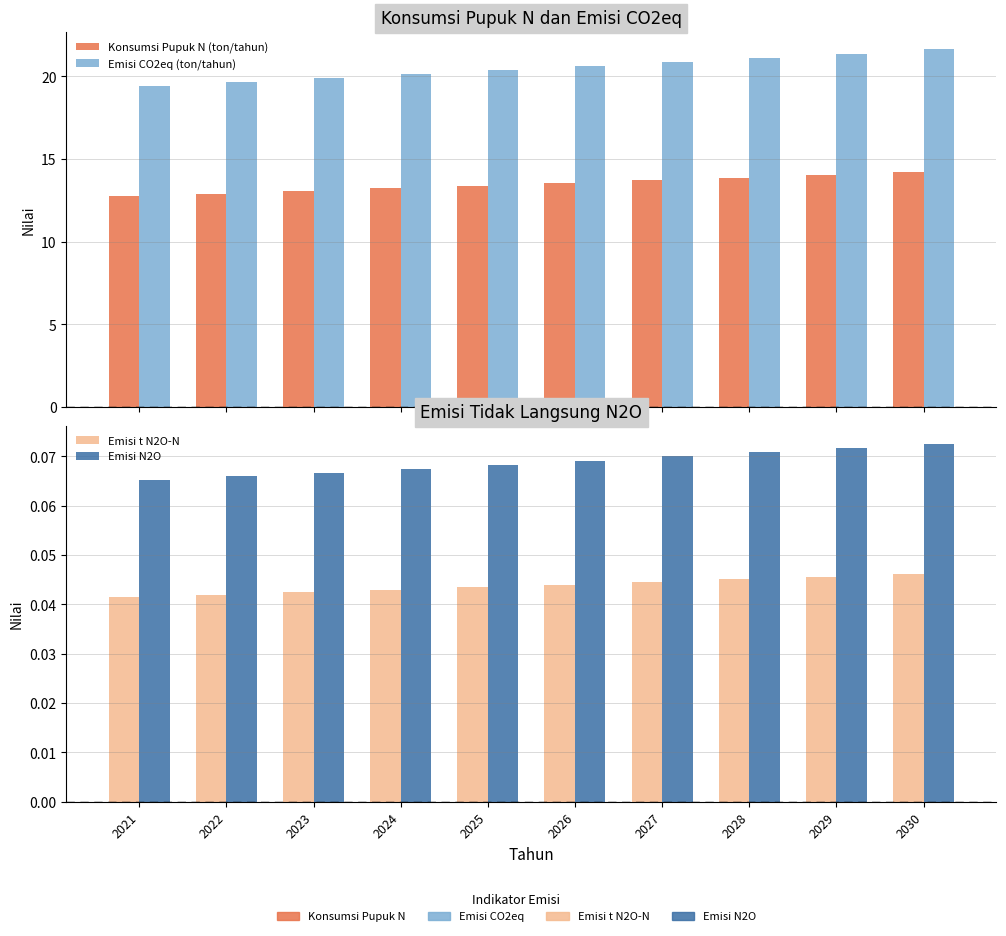

How many bars are there in total?

40